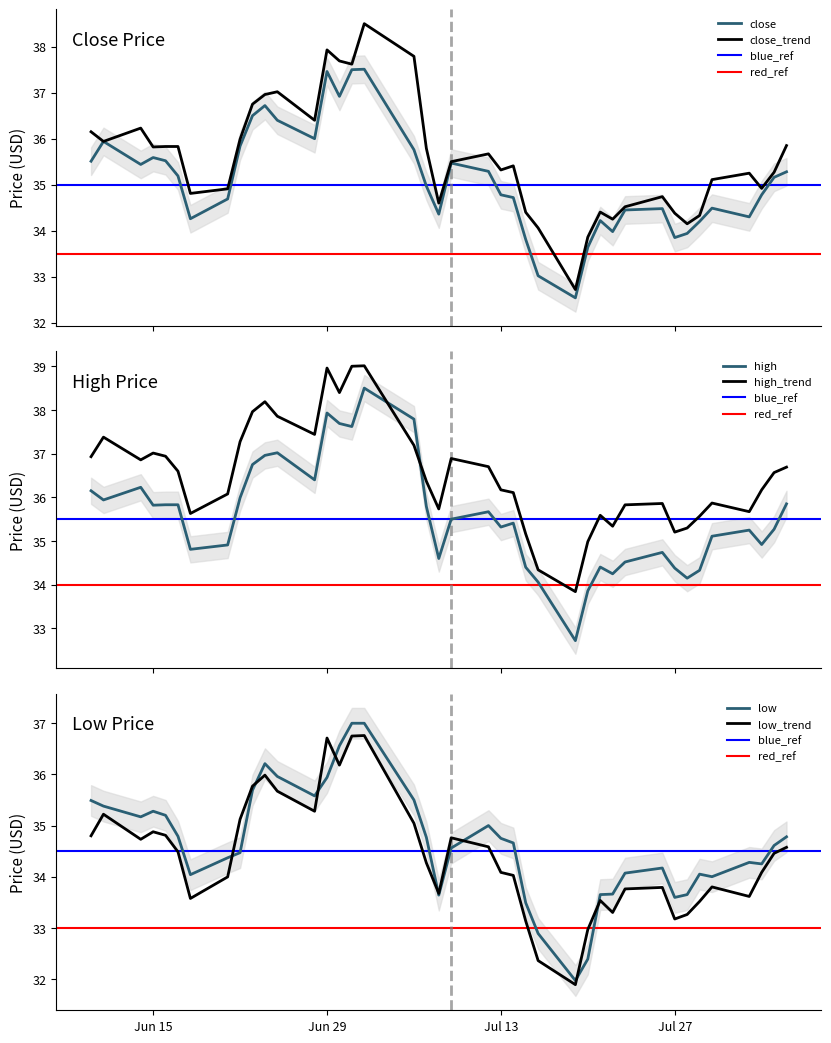

What is the total value across all series at 2021-07-28?

101.7